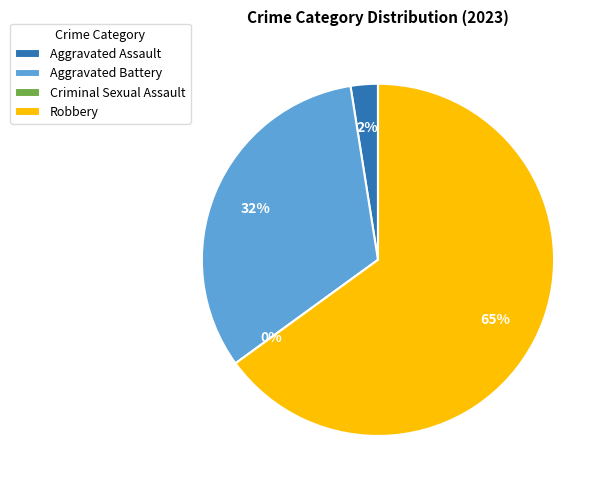

How many slices are in this pie chart?

4